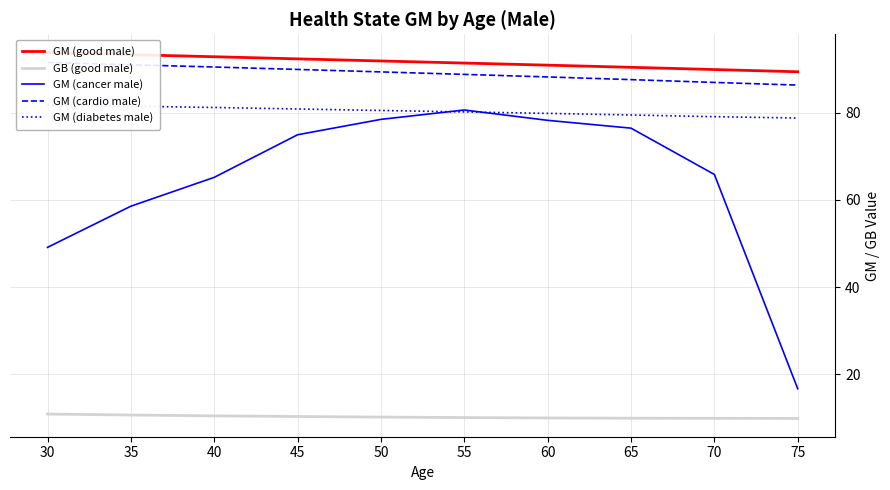

Read the GM (cancer male) value at 55.

80.7